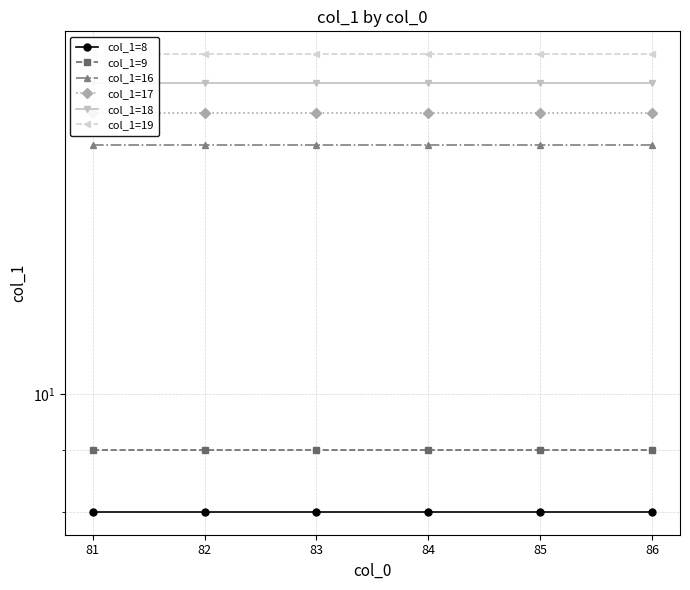

Which category has the lowest value across all series?

81